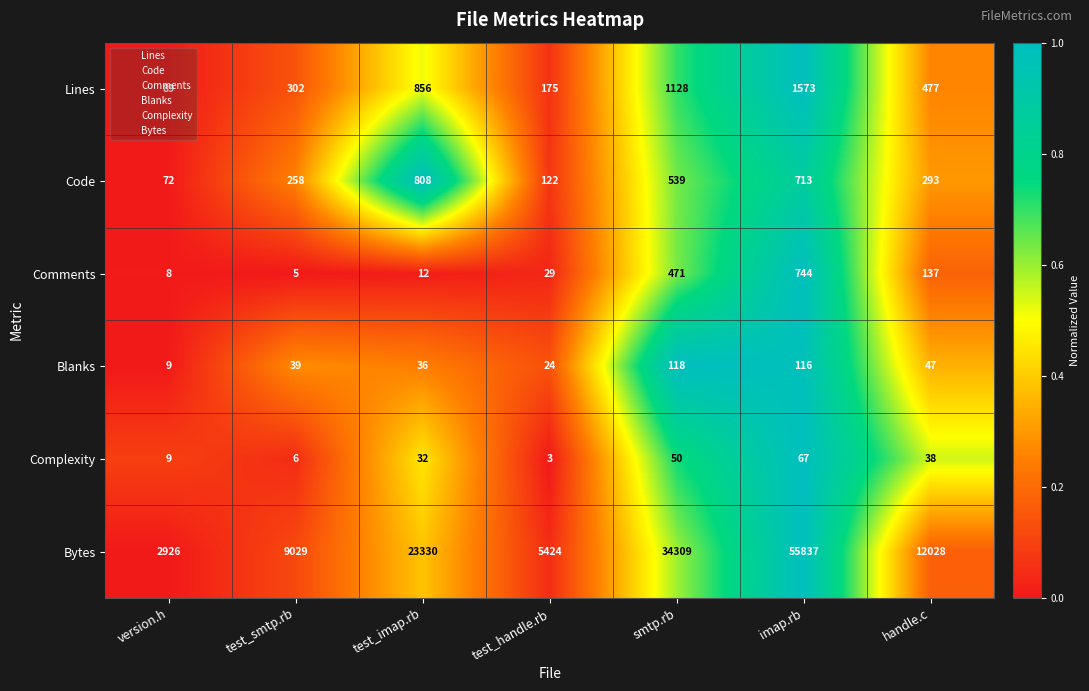

What is the spread (max minus min) of values at handle.c?

11990